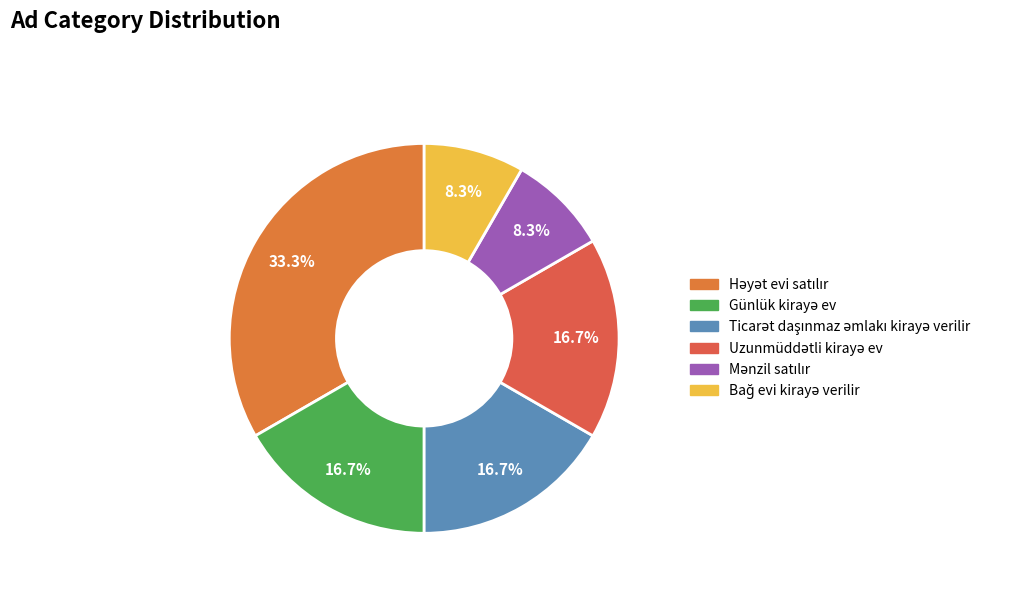

What is the ratio of the value at Bağ evi kirayə verilir to the value at Mənzil satılır?

1.0